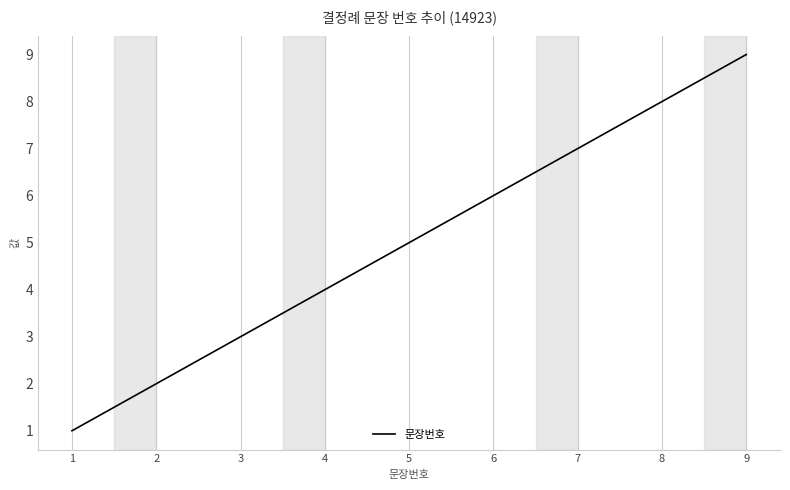

The value at 2 is 3. True or false?

False